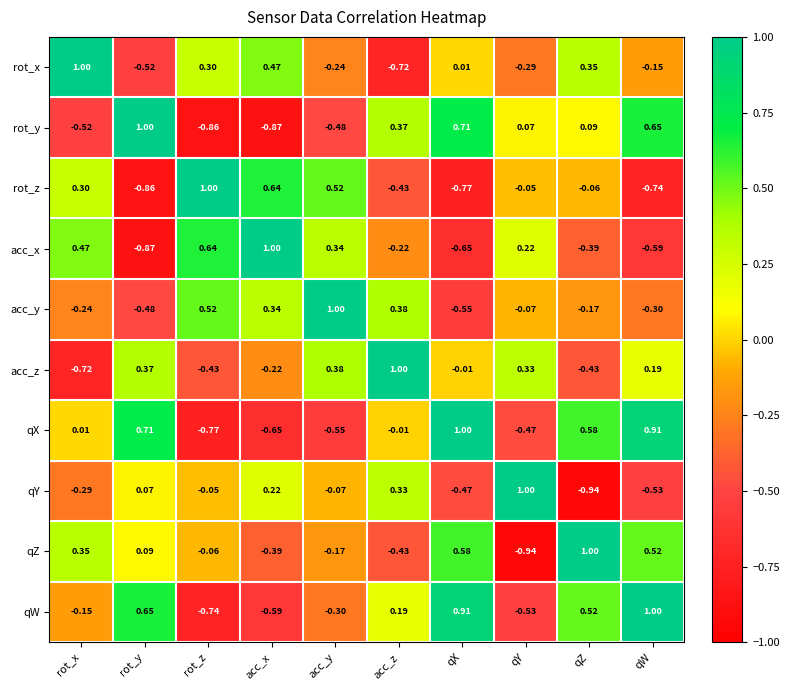

At which label does qZ reach its minimum?

qY